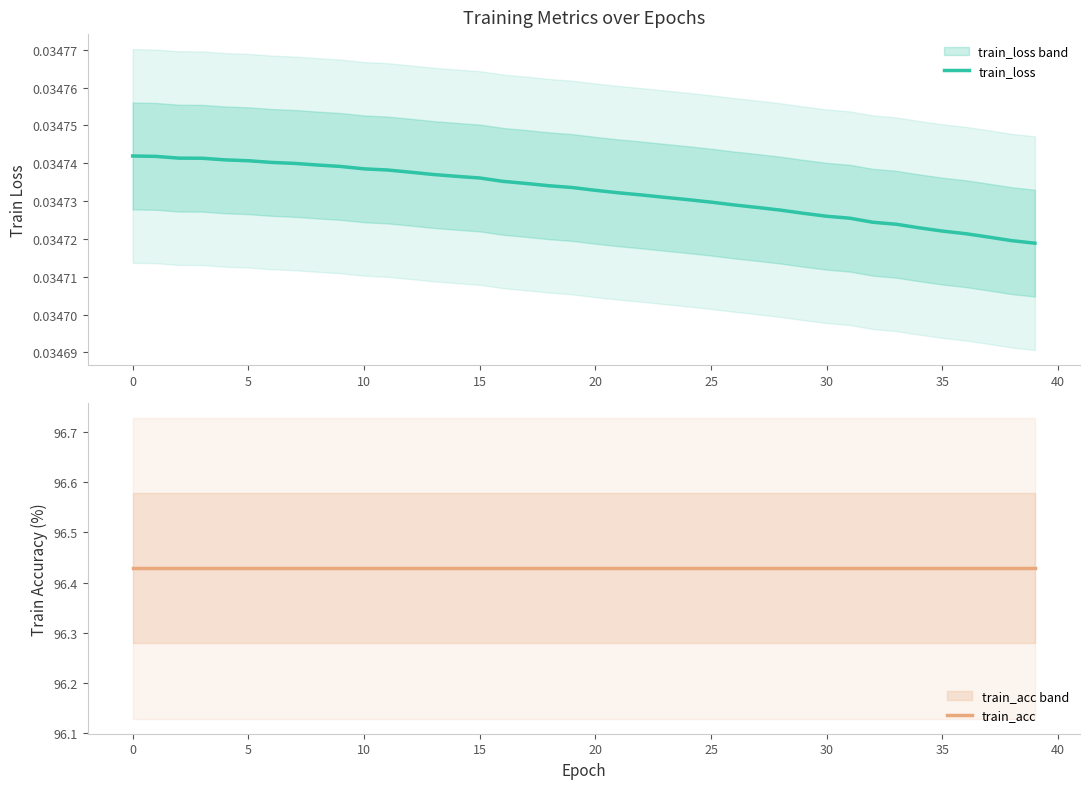

Does the chart display data point markers on the line(s)?

No